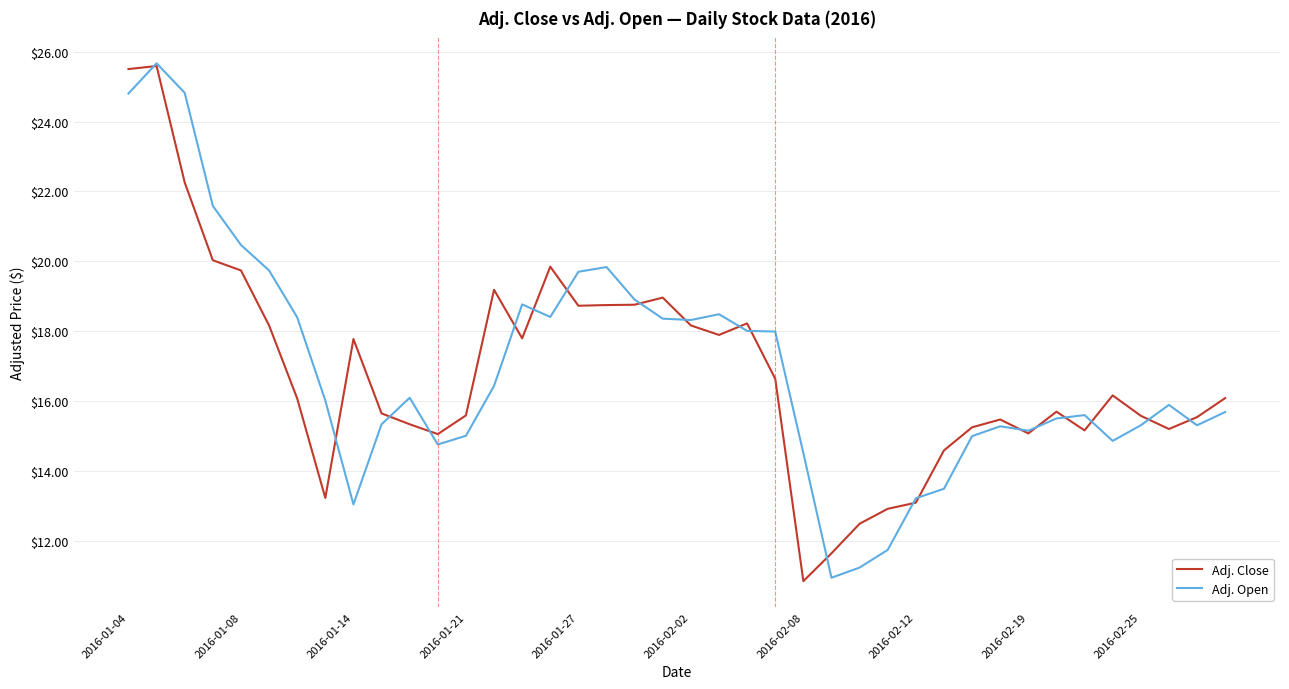

What is the lowest value of the Adj. Close series?

10.8